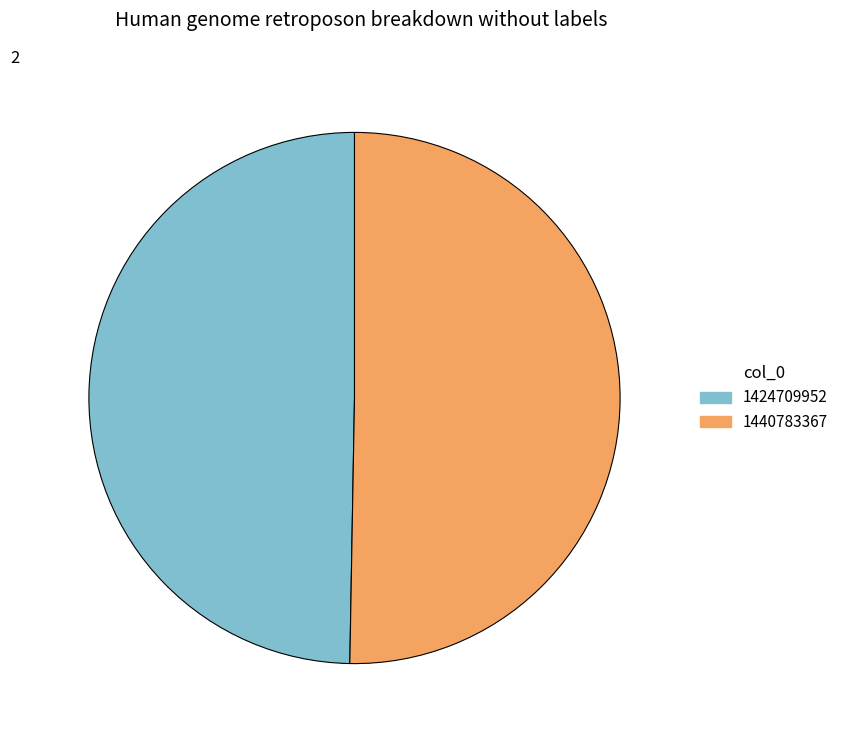

How many slices are in this pie chart?

2